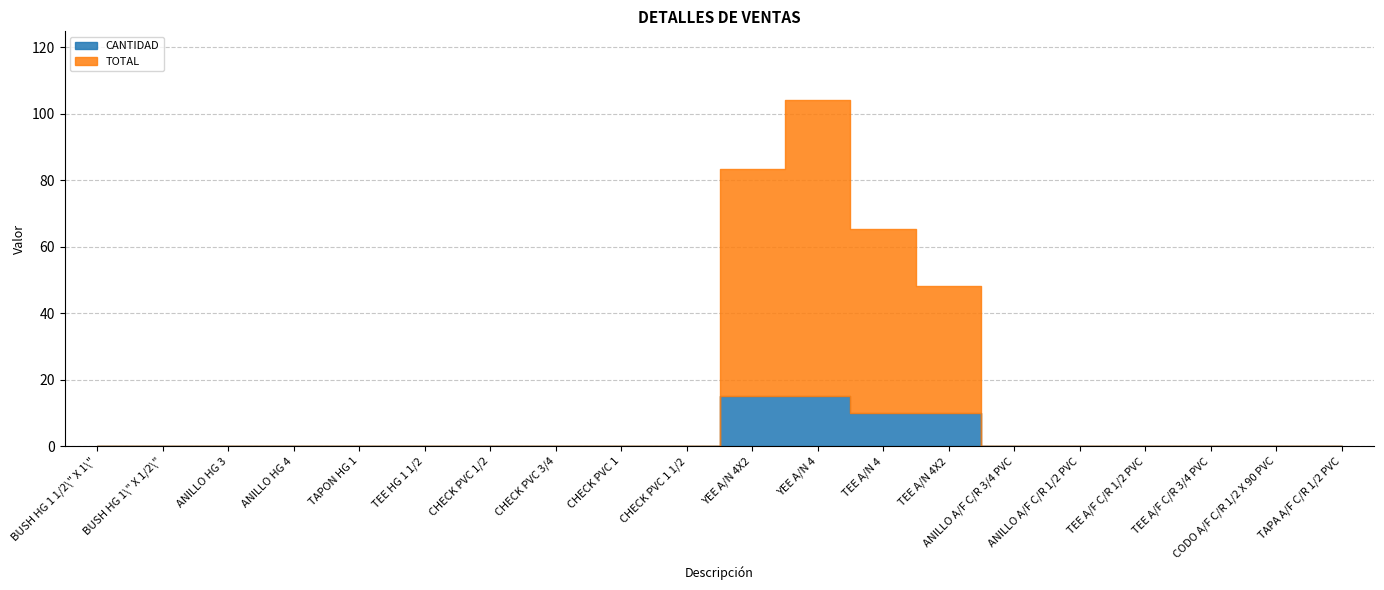

What is the average value of the CANTIDAD series?

2.5